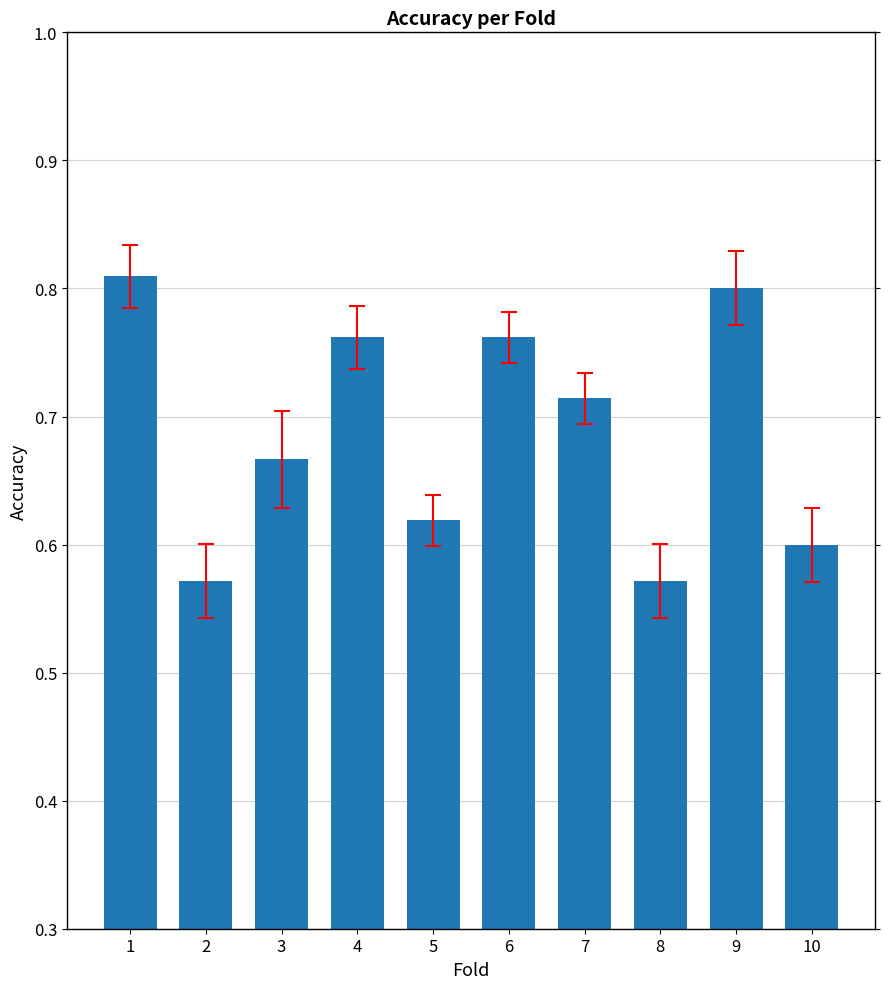

Count the values in the range 0 to 1.

10